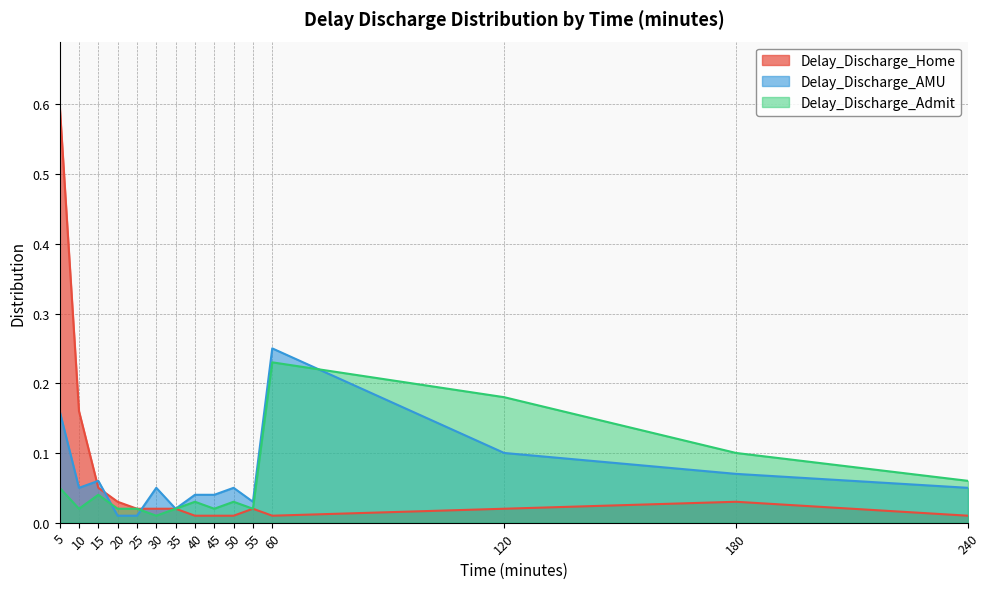

At 30, list the series in order from smallest to largest.

Delay_Discharge_Admit, Delay_Discharge_Home, Delay_Discharge_AMU